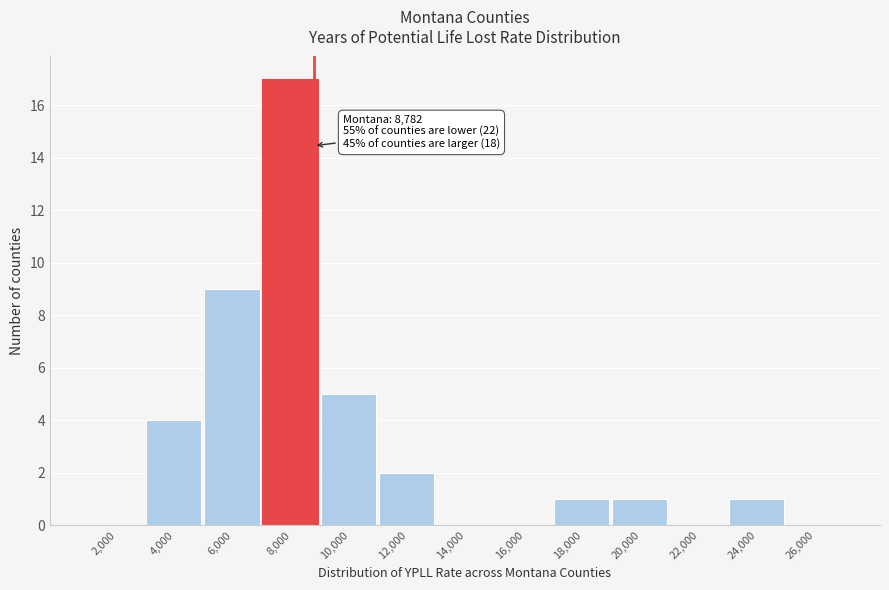

Reading right to left, list all the values displayed in this chart.

26,000=0	24,000=1	22,000=0	20,000=1	18,000=1	16,000=0	14,000=0	12,000=2	10,000=5	8,000=17	6,000=9	4,000=4	2,000=0